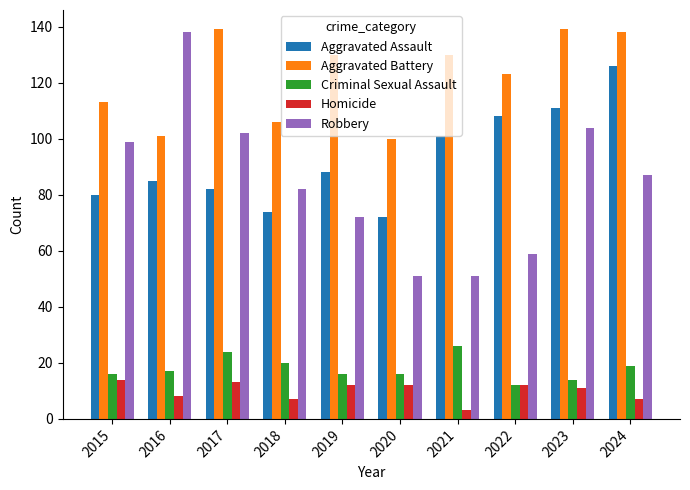

At 2016, list the series in order from largest to smallest.

Robbery, Aggravated Battery, Aggravated Assault, Criminal Sexual Assault, Homicide